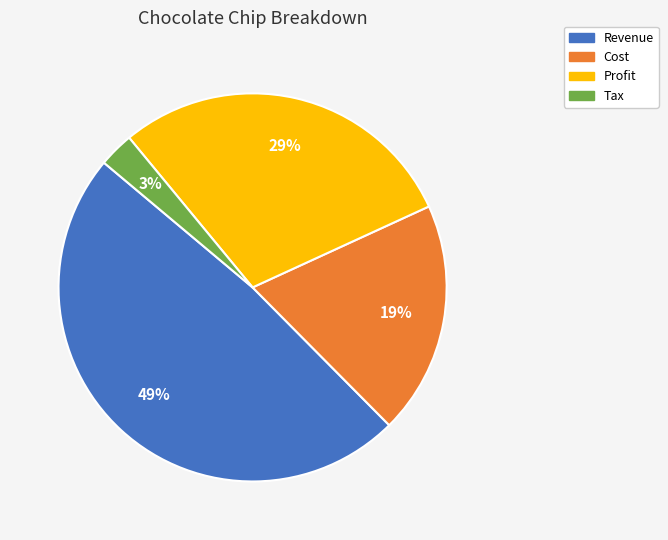

How many slices are in this pie chart?

4